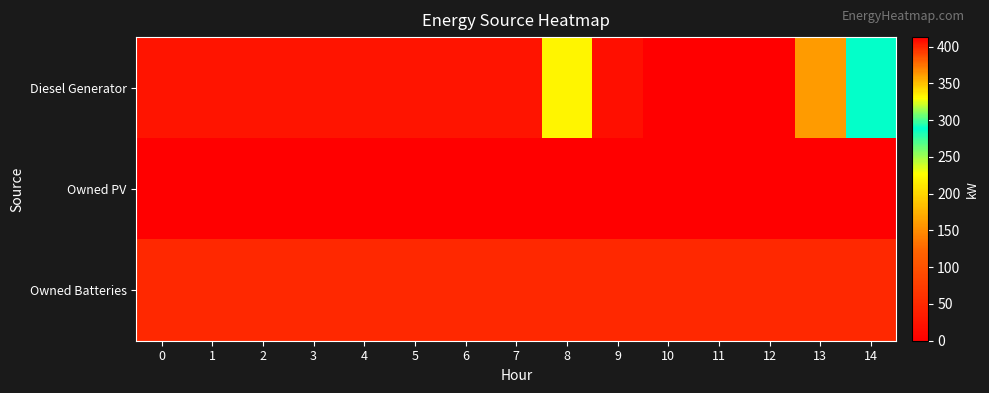

Which series has the largest range (max minus min)?

Diesel Generator